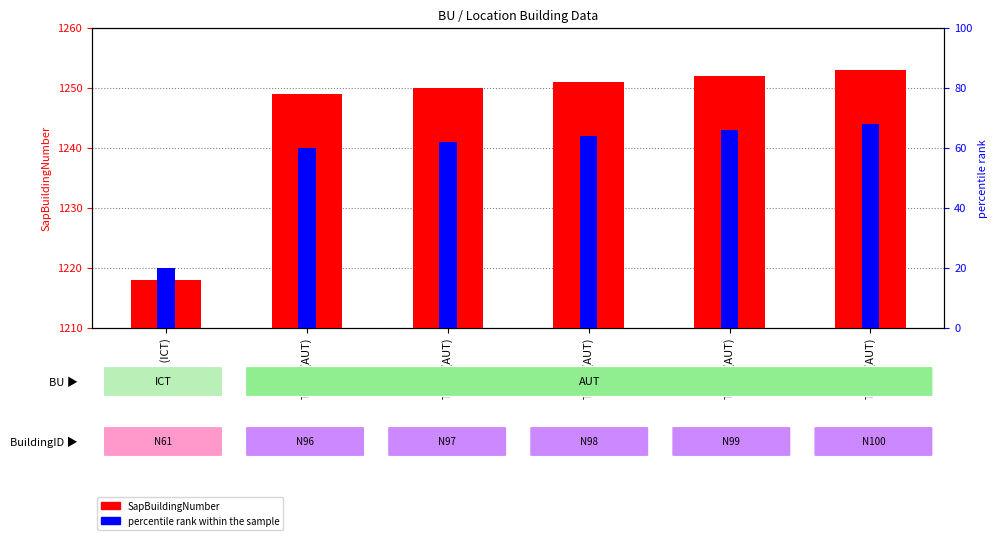

Read the percentile rank within the sample value at TAC 4 (AUT), to the nearest 5.

65